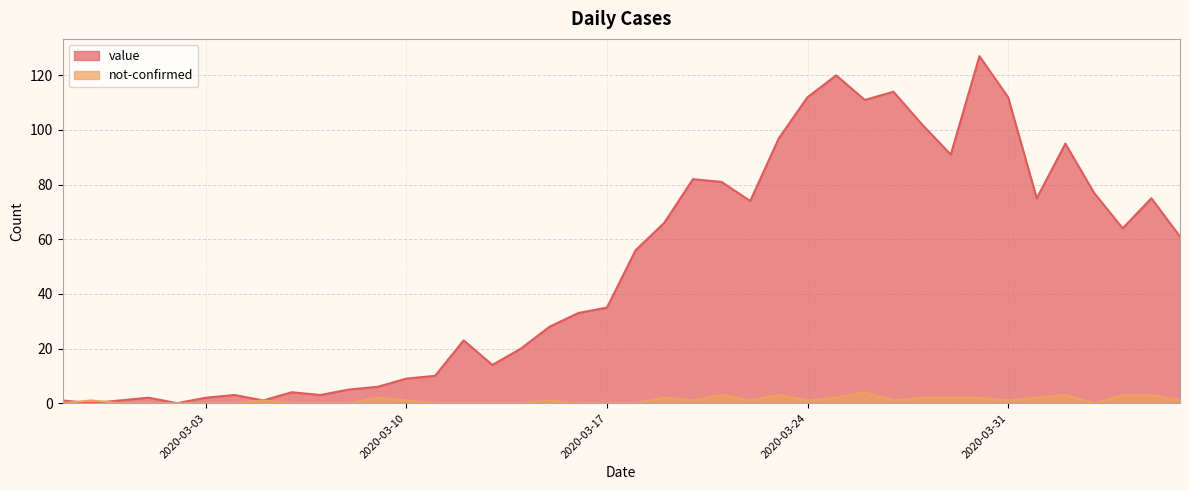

True or false: value has a value of 8 at 2020-03-08.

False